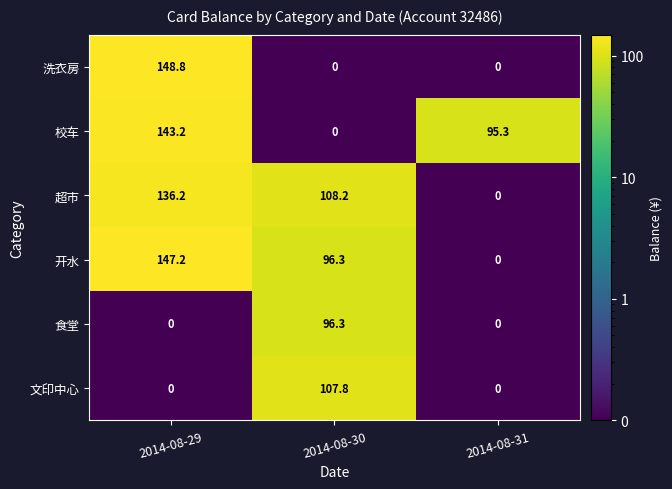

Reading left to right, what are all the values shown in this chart?

洗衣房: 148.8	0.0	0.0
校车: 143.2	0.0	95.3
超市: 136.2	108.2	0.0
开水: 147.2	96.3	0.0
食堂: 0.0	96.3	0.0
文印中心: 0.0	107.8	0.0